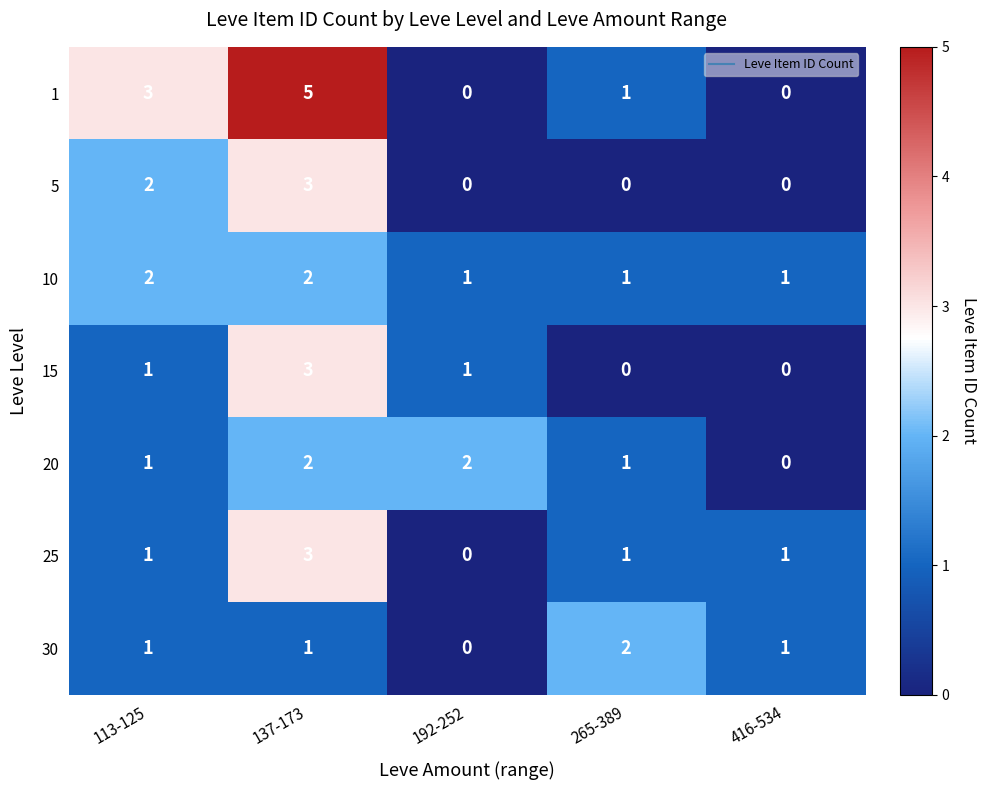

At how many categories does at least one series exceed 4?

1